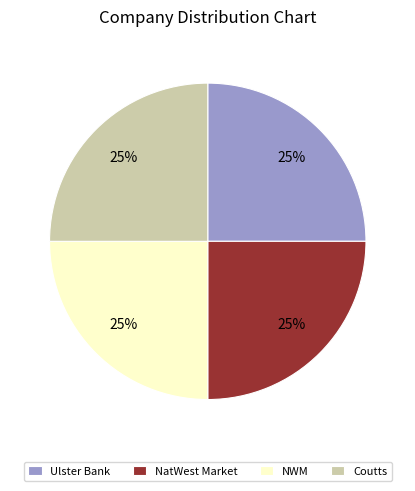

Is there any slice that represents more than half of the pie?

No